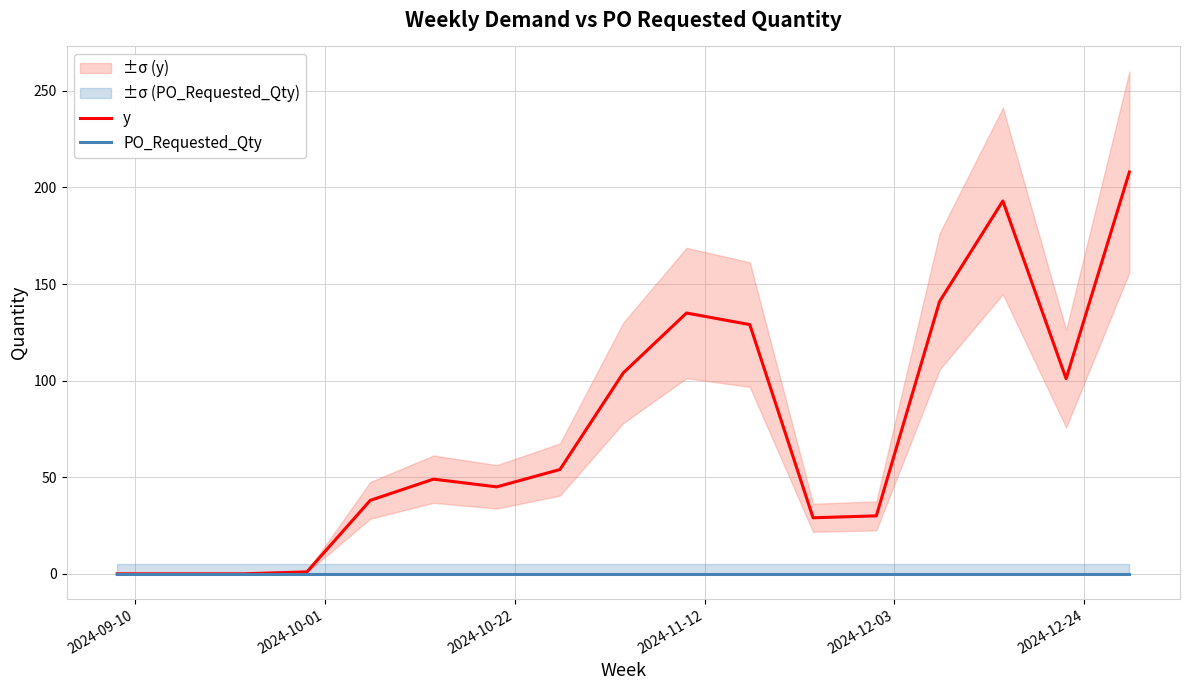

Which series has the largest total across all categories?

y